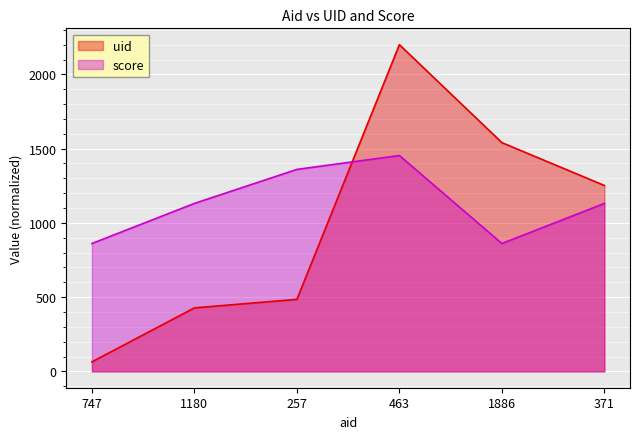

What is the maximum value for uid?

2200.0